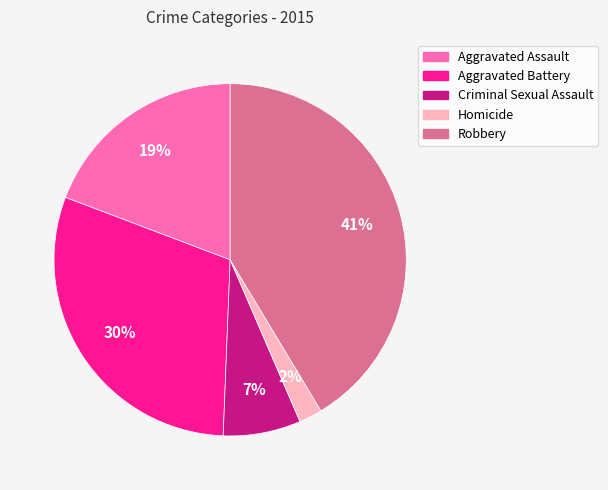

Between Aggravated Battery and Aggravated Assault, which is larger?

Aggravated Battery